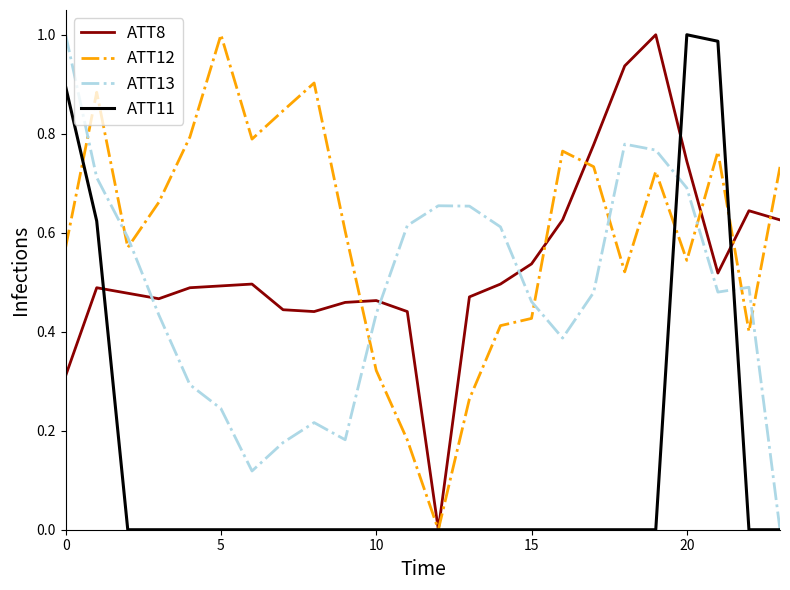

Does the chart have visible grid lines?

No